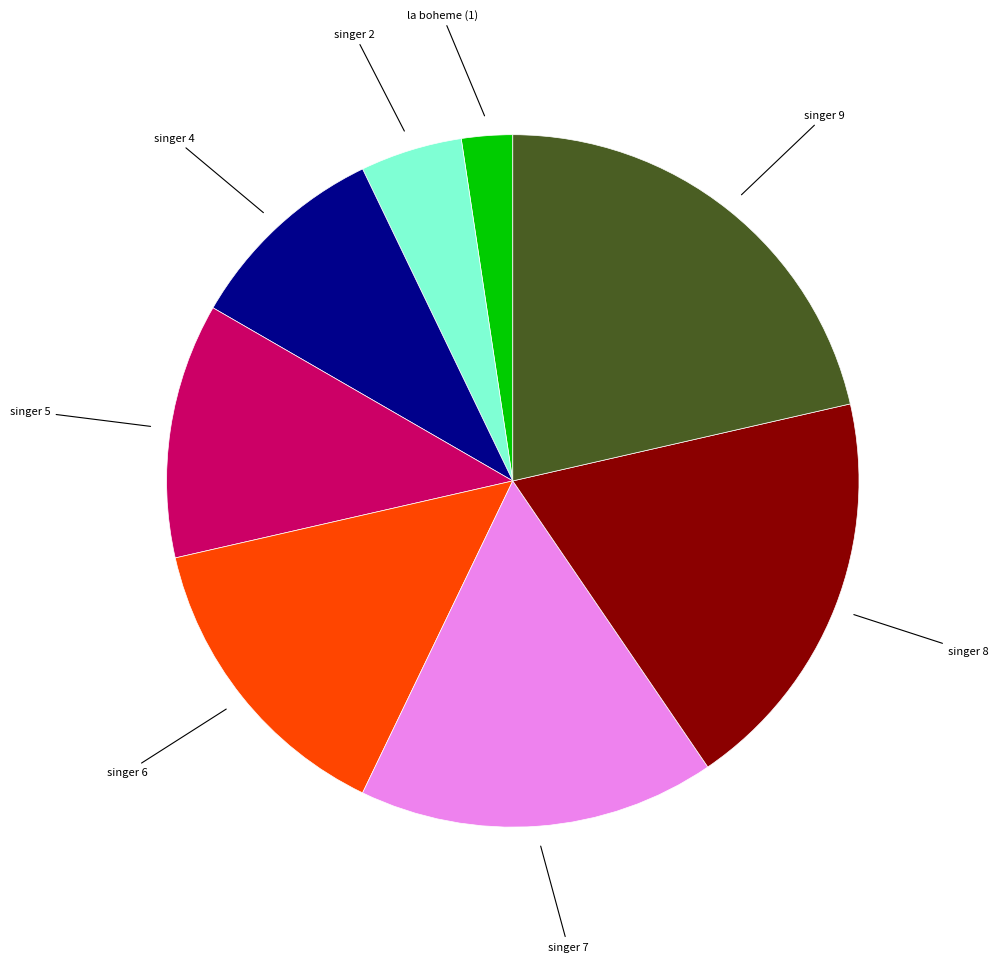

Is there a majority slice in this chart?

No